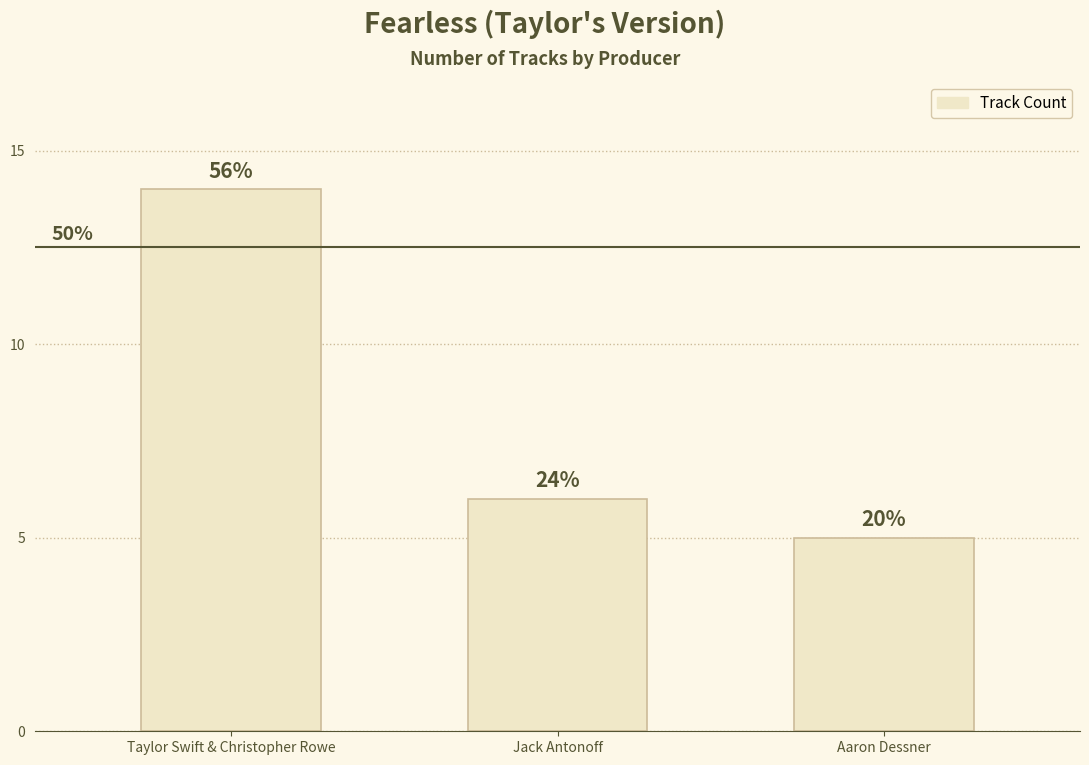

How many bars are there in total?

3